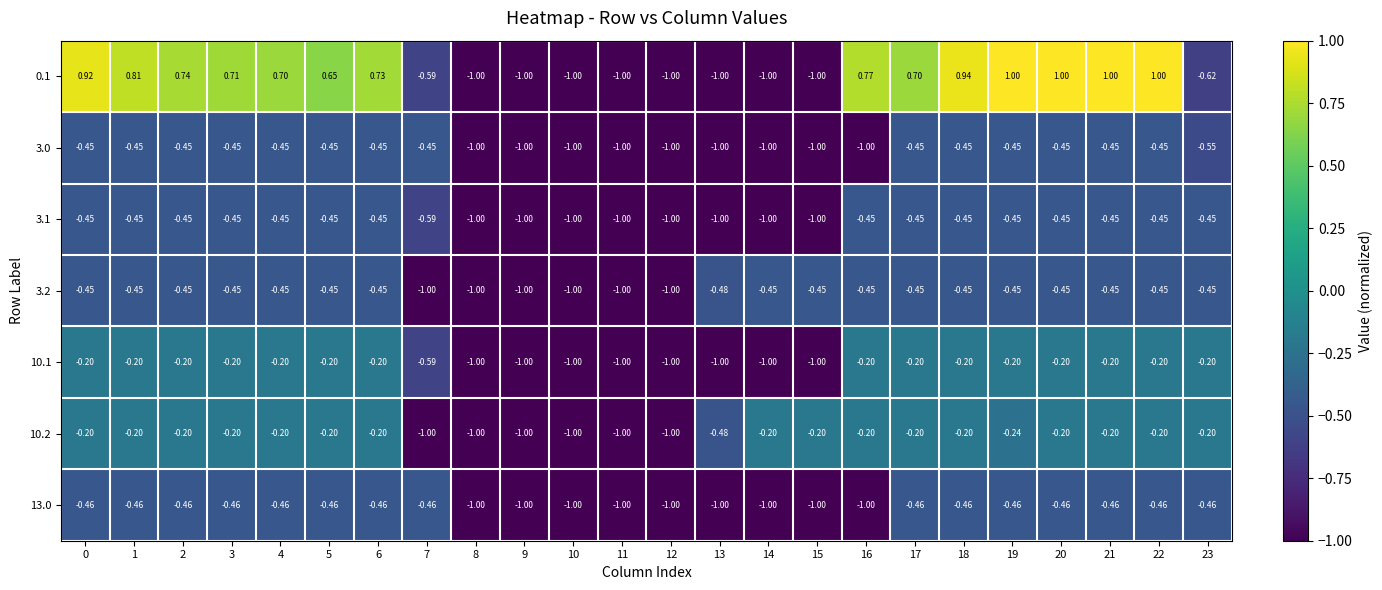

Is the value of 3.0 at 22 greater than the value of 3.2 at 8?

Yes